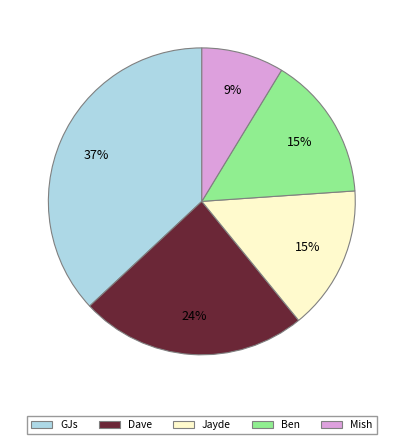

Is the sum of GJs and Dave greater than half?

Yes